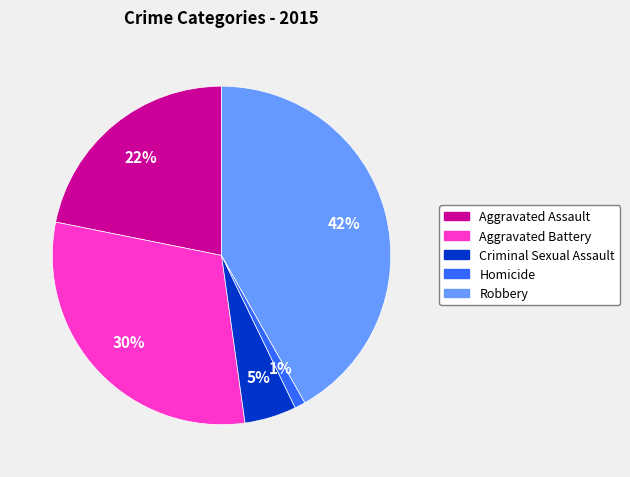

Which has a higher value, Criminal Sexual Assault or Aggravated Assault?

Aggravated Assault